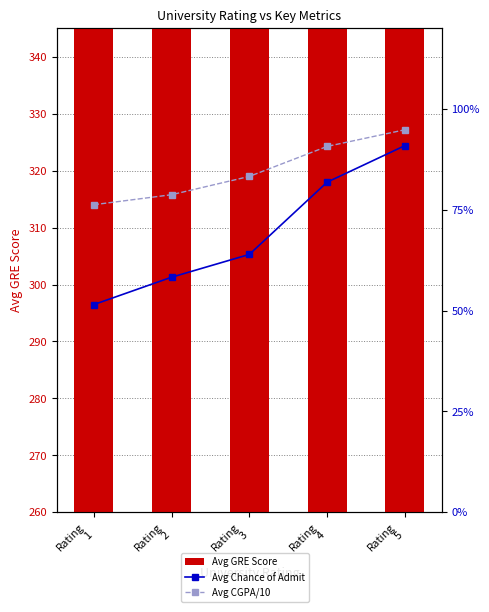

How many categories are shown in the chart?

5